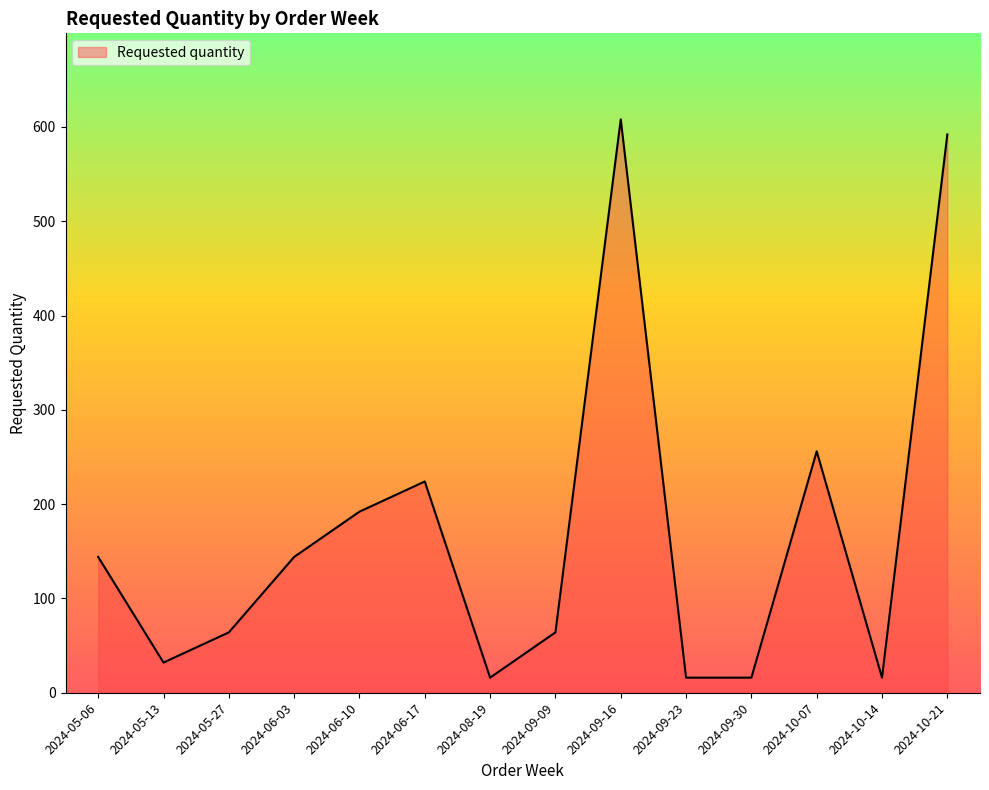

Approximately how many times larger is the value at 2024-09-09 compared to 2024-09-23?

4.0